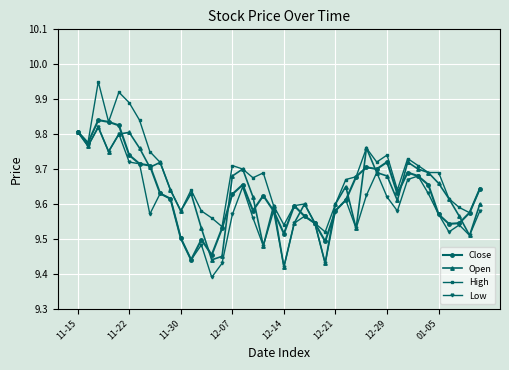

True or false: Low has more than 1 points higher than both neighbors.

True